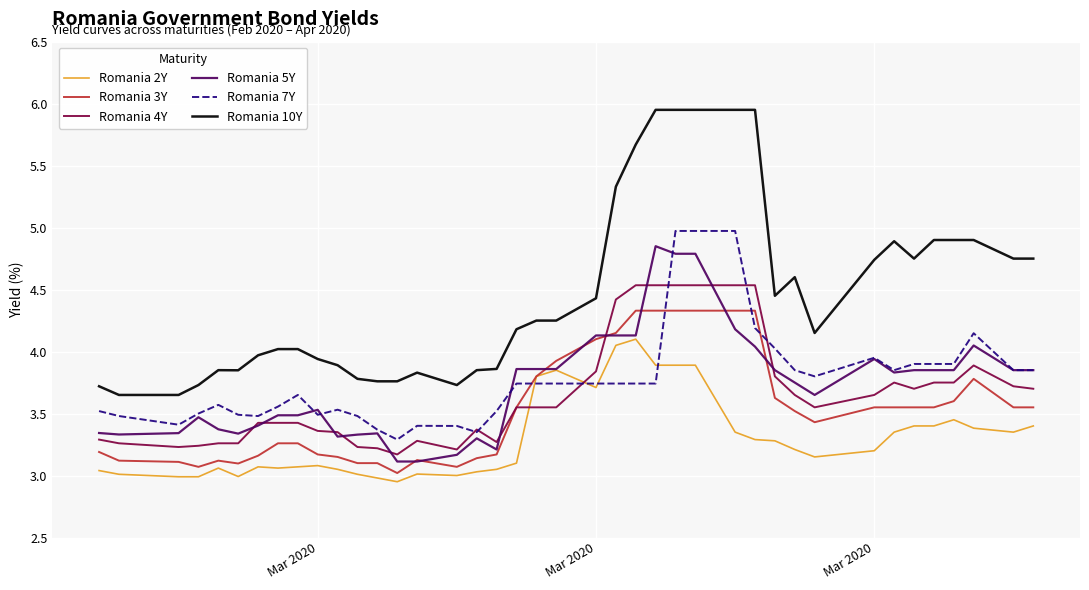

How many lines are shown in the chart?

6